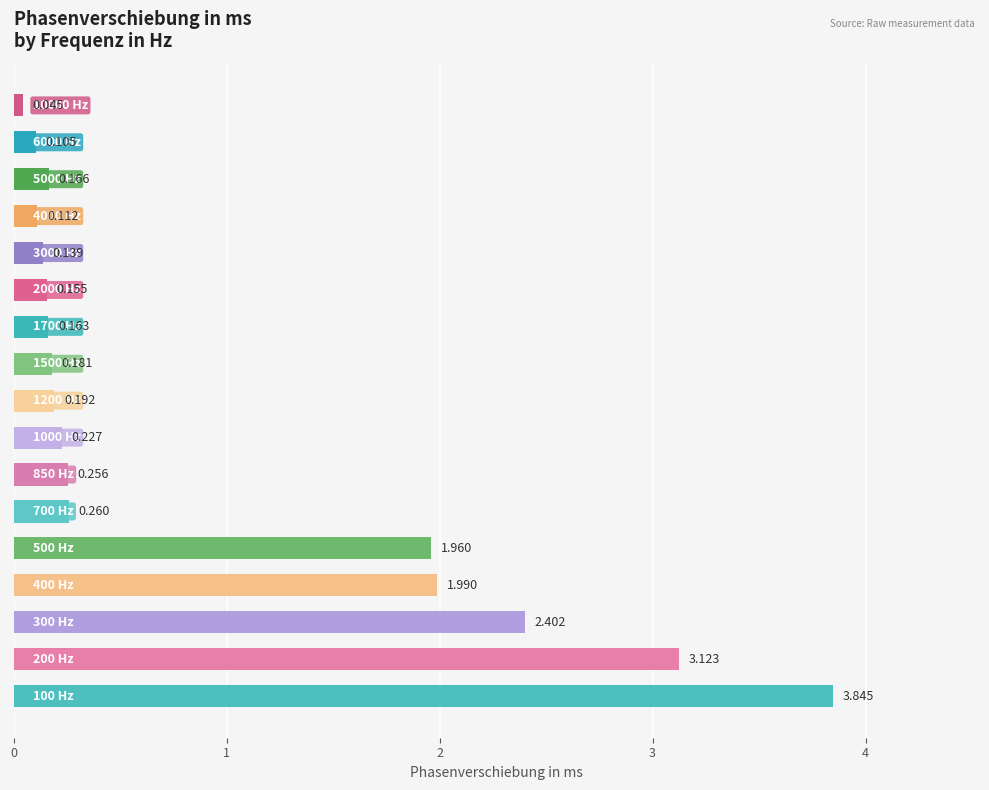

How many bars are there in total?

17